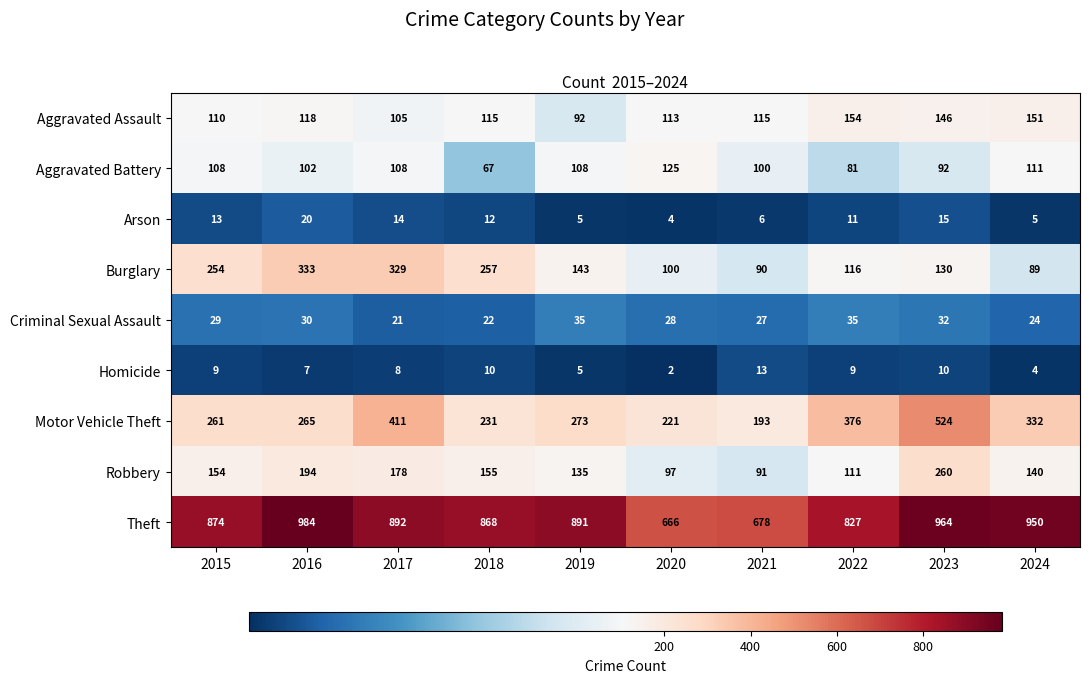

What is the difference between the second highest and minimum values in the Theft series?

298